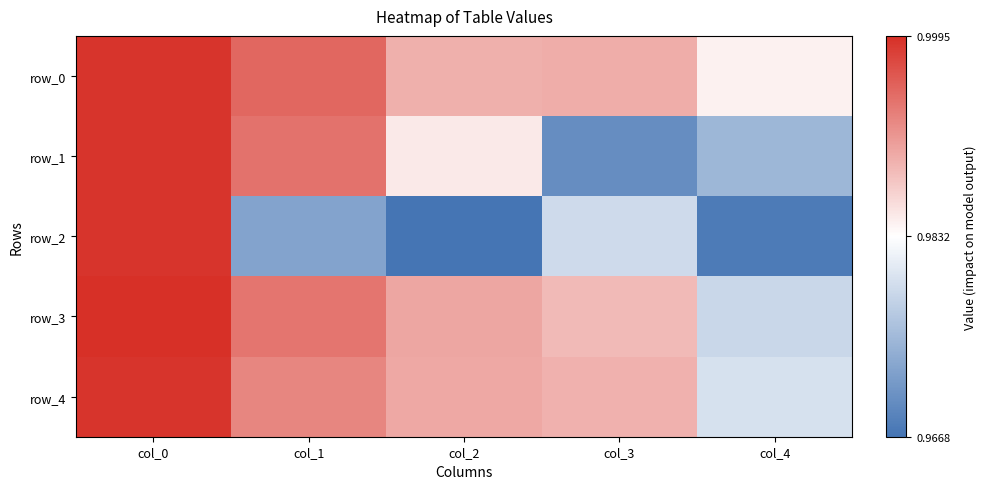

Is it true that row_1 equals 1.0 at col_4?

True